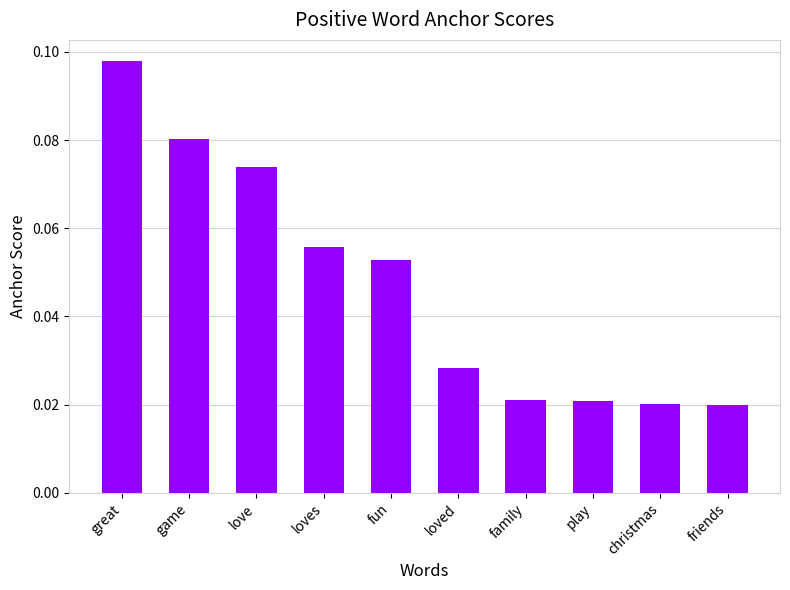

How many bars are there in total?

10